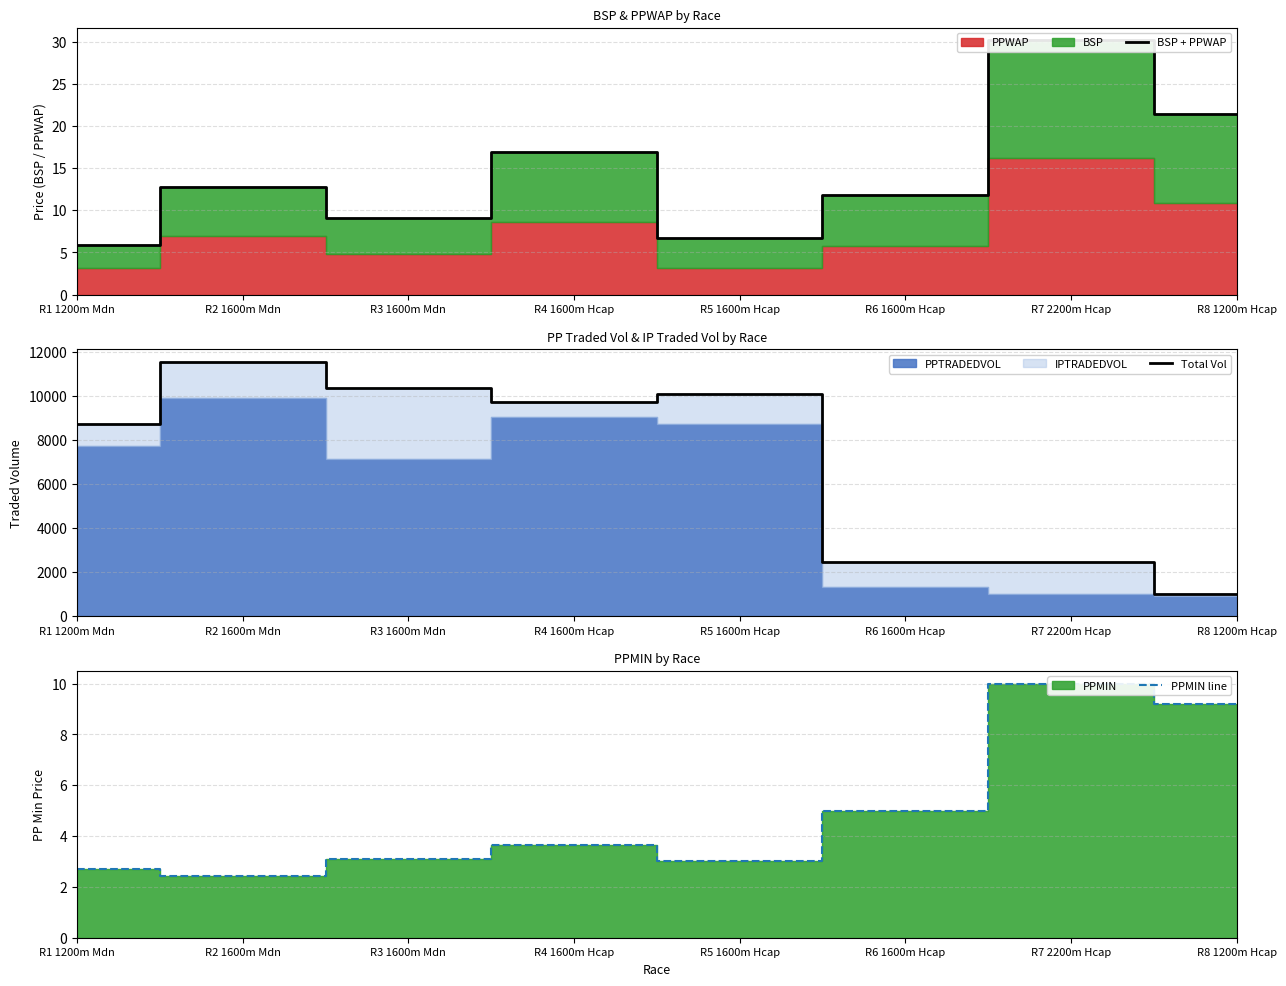

True or false: BSP + PPWAP and PPMIN line cross at least once.

False